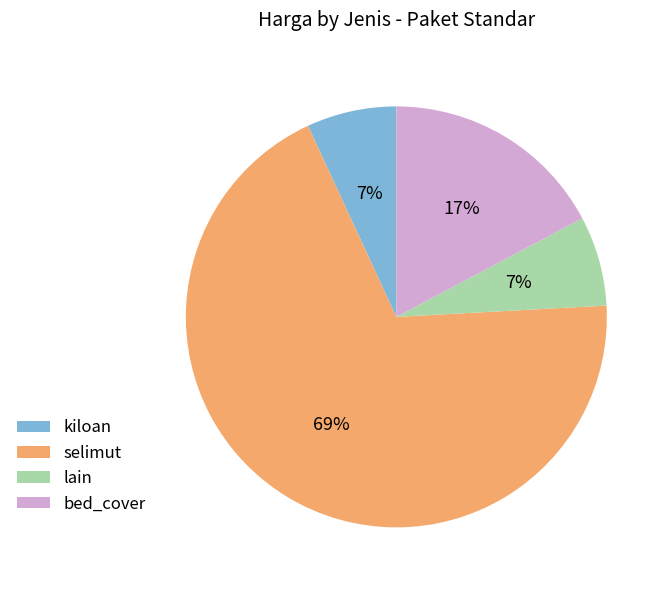

Is there any slice that represents more than half of the pie?

Yes